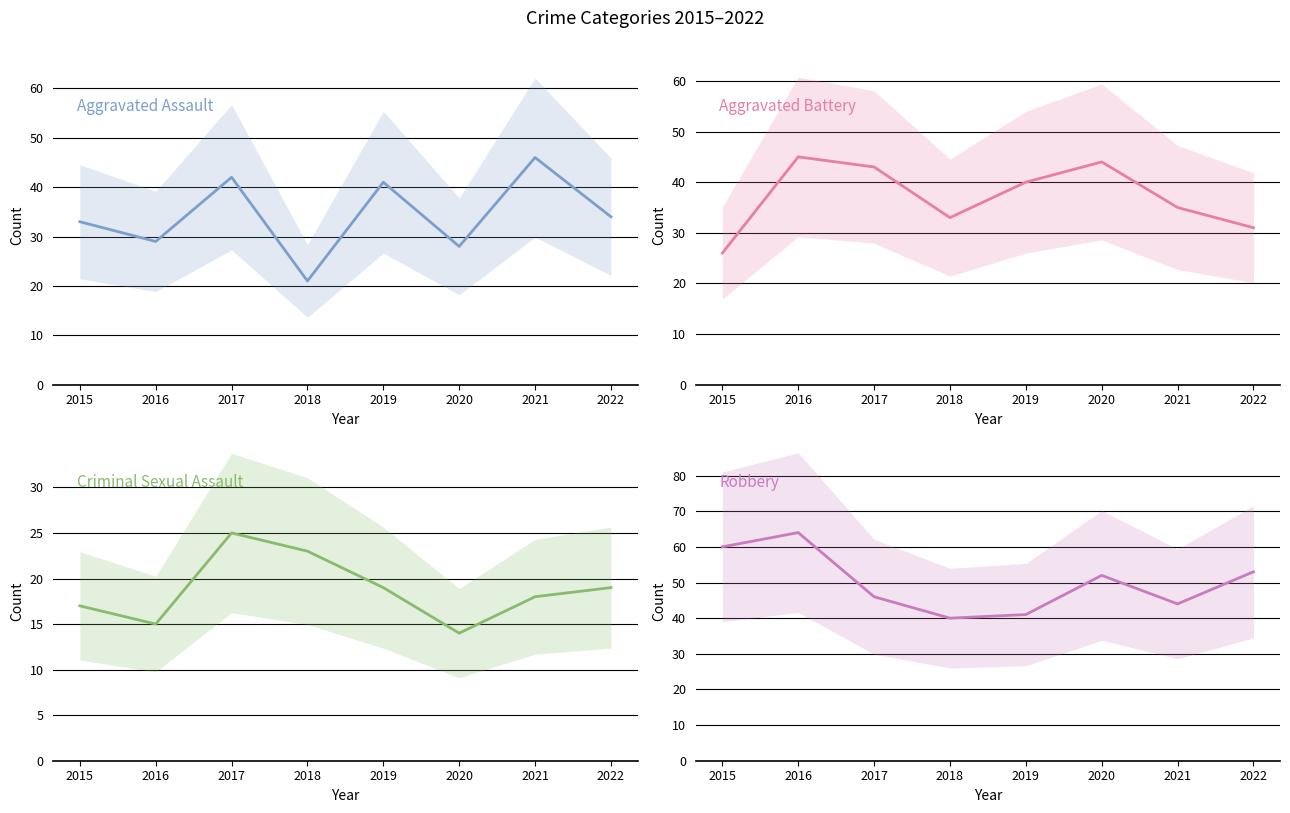

What is the spread (max minus min) of values at 2019?

22